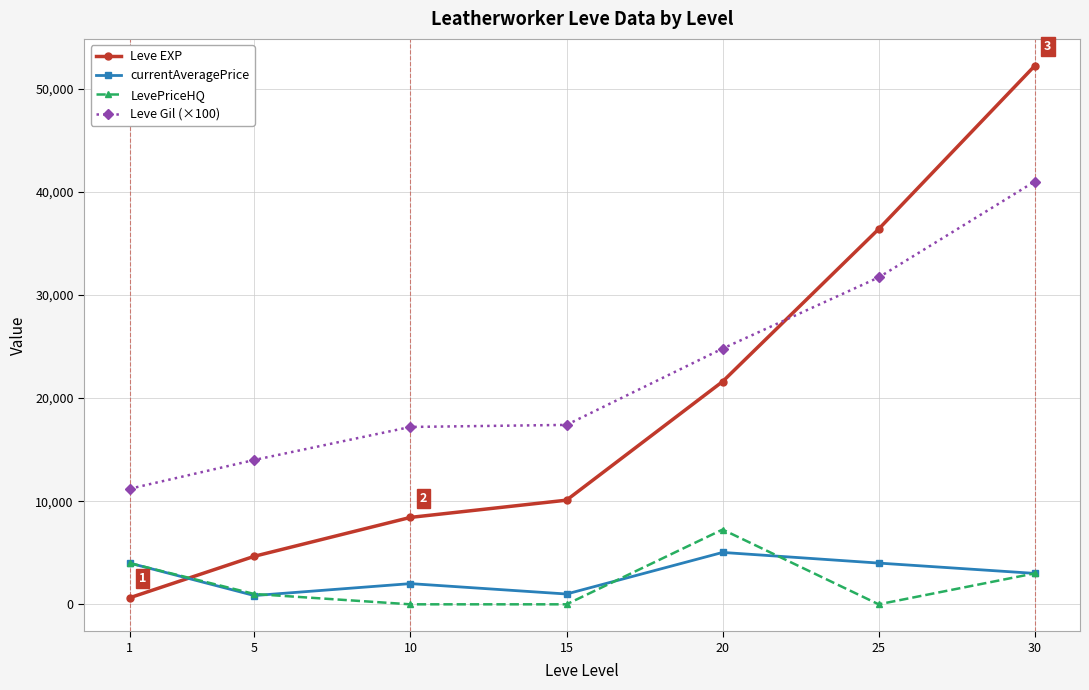

What is the sum of the Leve EXP values at 25 and 30?

88610